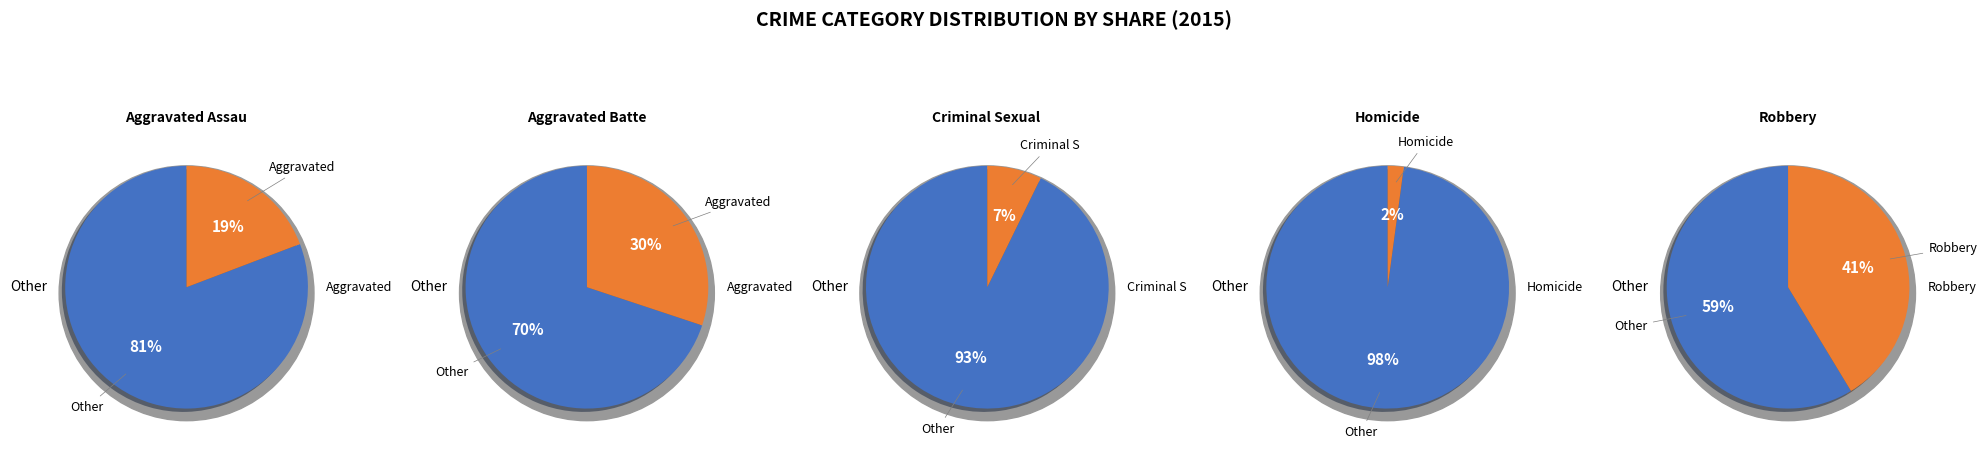

To the nearest percent, what is the combined percentage of Aggravated Assault and Criminal Sexual Assault?

26%